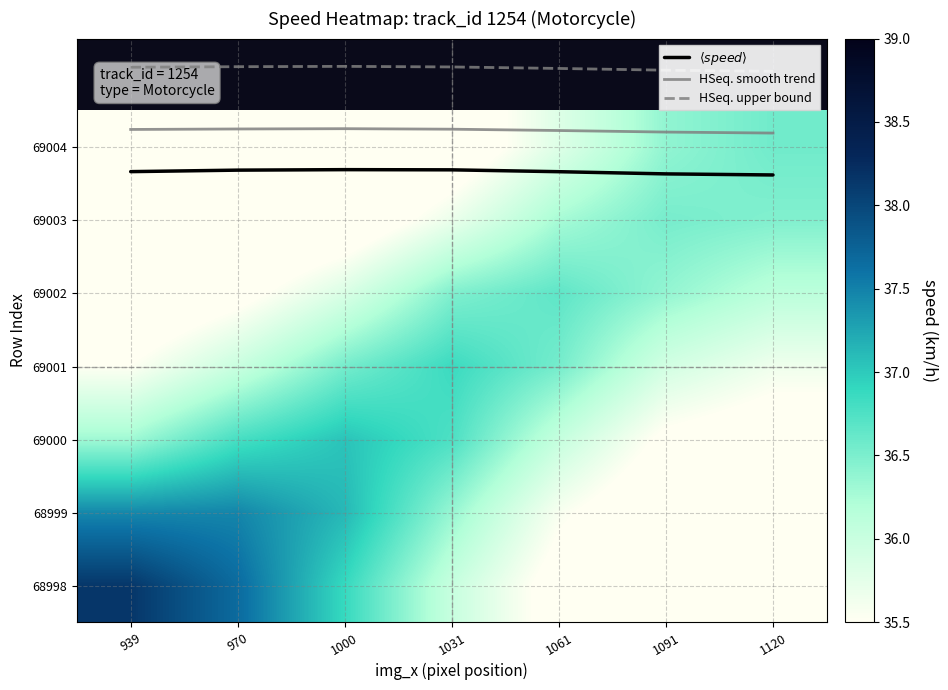

At which category is the sum across all series the highest?

1000